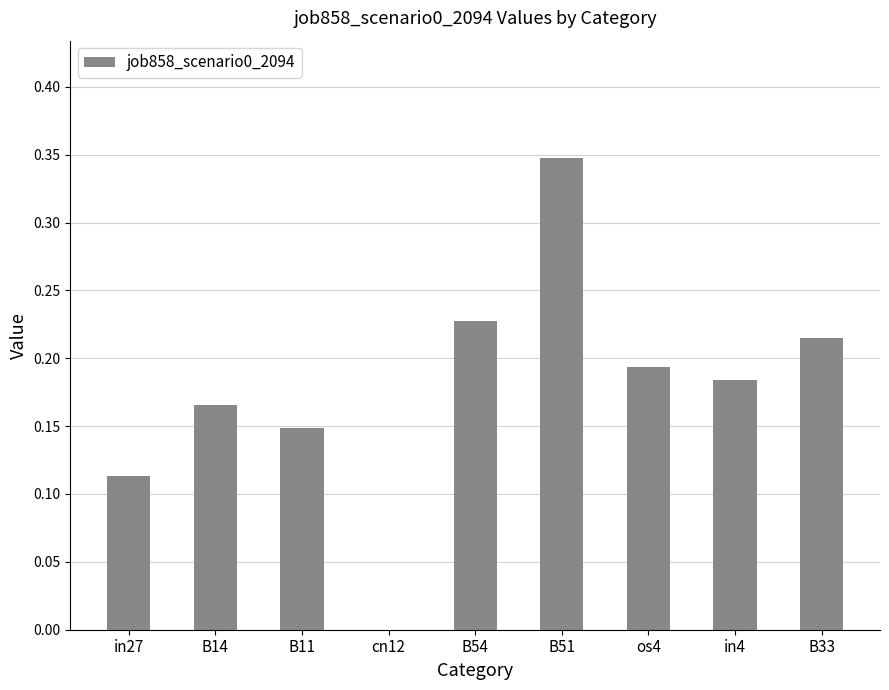

Is it true that the value at cn12 is 0.0?

True